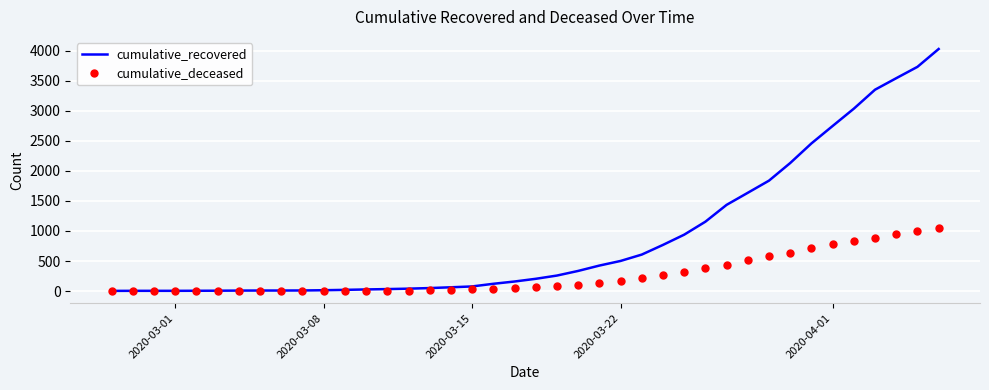

At how many categories does at least one series exceed 1970?

8